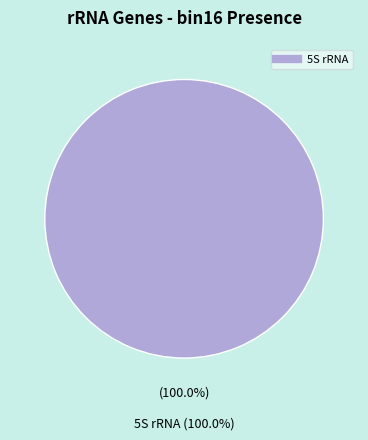

True or false: 5S rRNA accounts for 87% of the total.

False